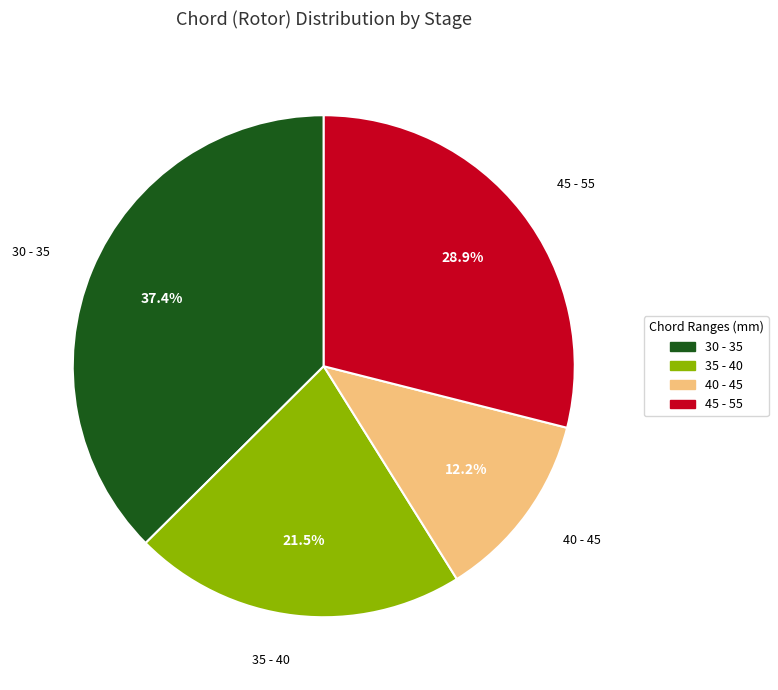

Between 45 - 55 and 40 - 45, which is larger?

45 - 55